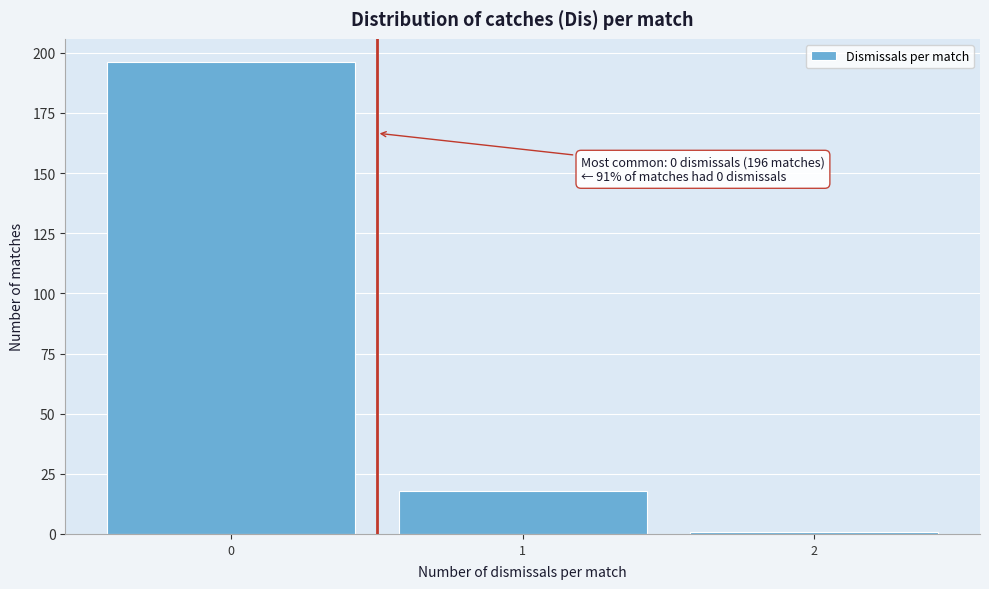

Reading left to right, list all the values displayed in this chart.

0=196	1=18	2=1